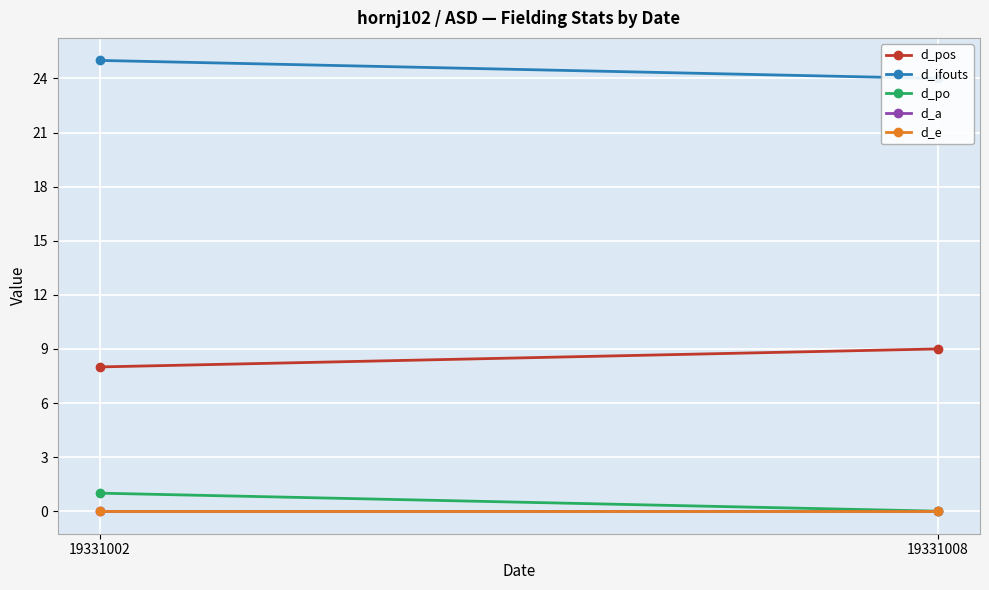

What are all the series names shown in the legend?

d_pos, d_ifouts, d_po, d_a, d_e